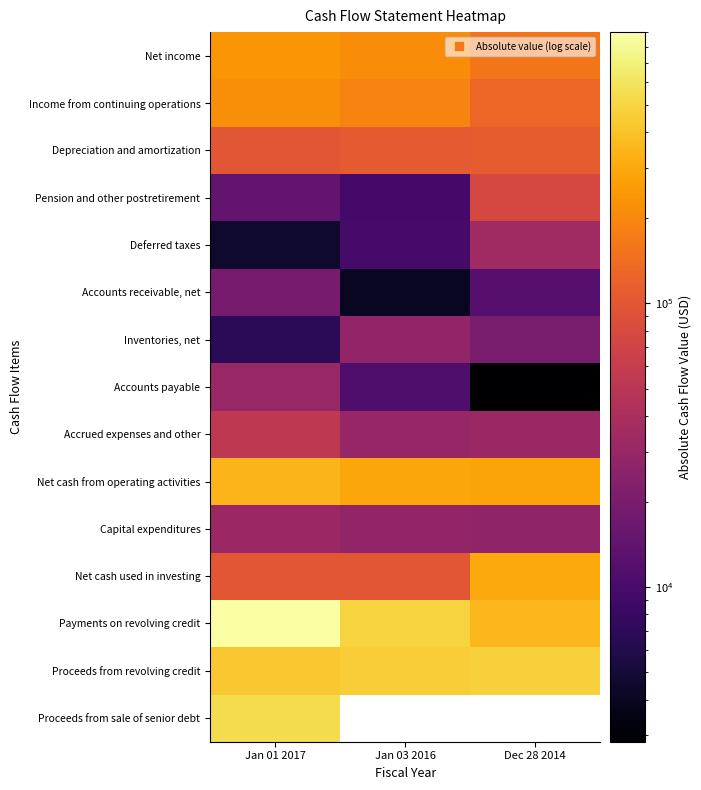

At which label does Accounts receivable, net reach its minimum?

Jan 03 2016